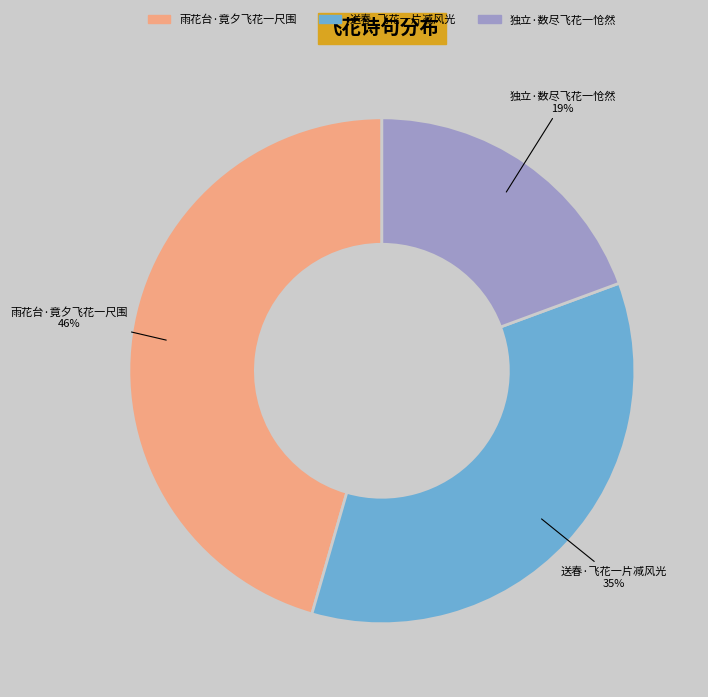

What is the smallest slice in the pie chart?

独立·数尽飞花一怆然